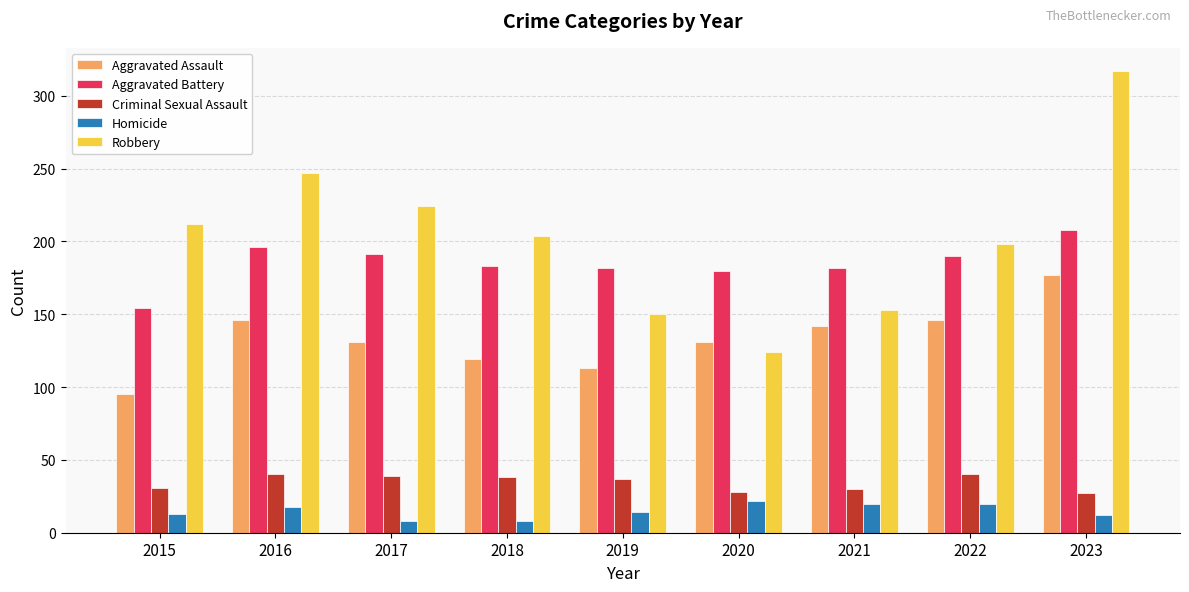

What is the average value of the Aggravated Battery series?

185